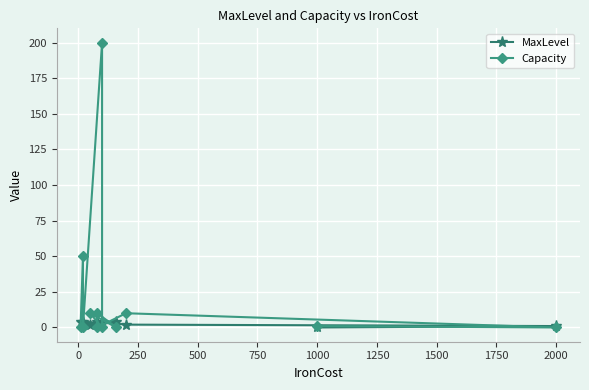

How many values in MaxLevel are above zero?

11